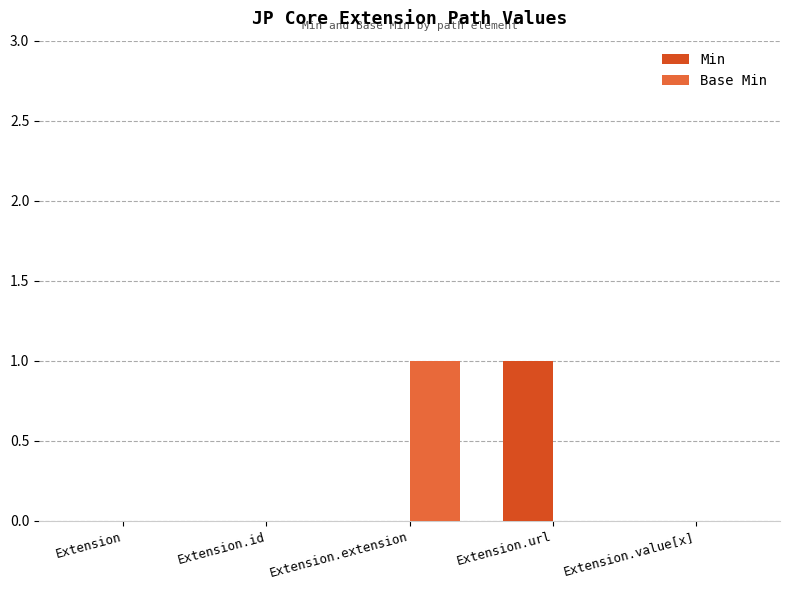

Is the value of Min at Extension.extension greater than the value of Base Min at Extension.extension?

No